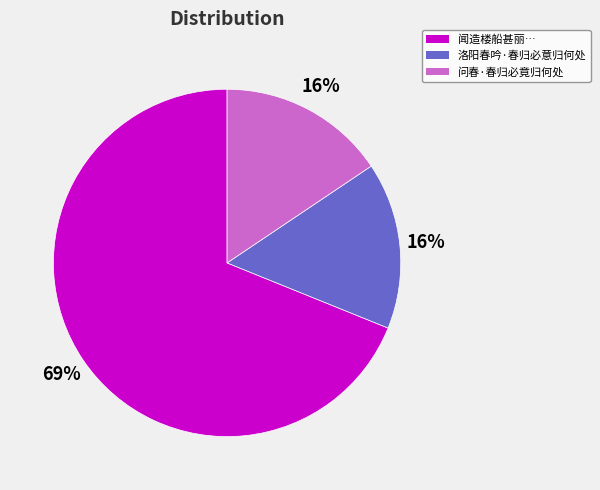

Is the sum of 问春·春归必竟归何处 and 洛阳春吟·春归必意归何处 greater than half?

No